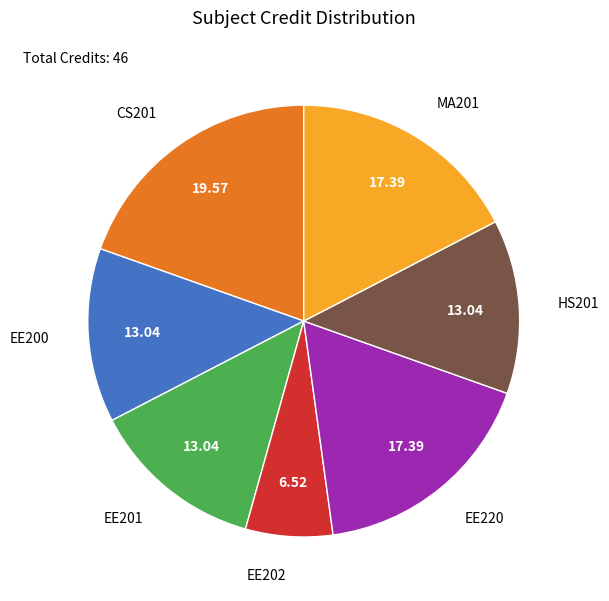

Does any single category account for the majority?

No